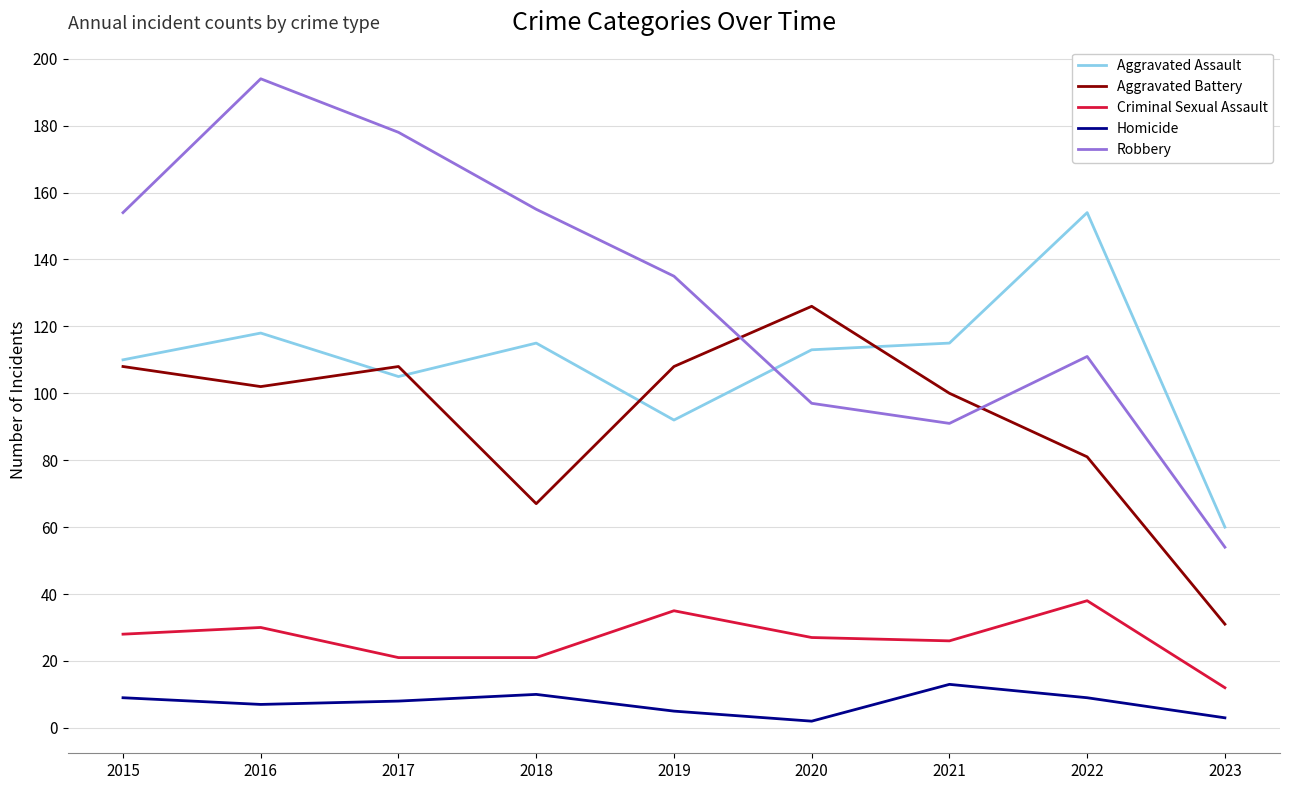

At which category does Aggravated Battery reach its first local valley?

2016